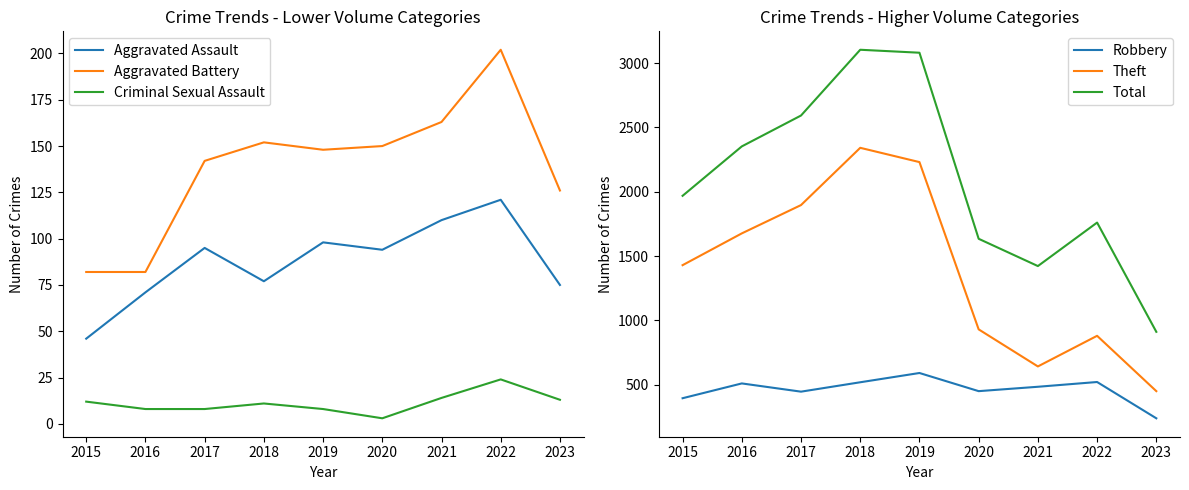

Reading left to right, list all the values displayed in this chart.

Aggravated Assault: 2015=46	2016=71	2017=95	2018=77	2019=98	2020=94	2021=110	2022=121	2023=75
Aggravated Battery: 2015=82	2016=82	2017=142	2018=152	2019=148	2020=150	2021=163	2022=202	2023=126
Criminal Sexual Assault: 2015=12	2016=8	2017=8	2018=11	2019=8	2020=3	2021=14	2022=24	2023=13
Robbery: 2015=395	2016=510	2017=446	2018=519	2019=591	2020=450	2021=484	2022=521	2023=239
Theft: 2015=1429	2016=1676	2017=1896	2018=2341	2019=2230	2020=930	2021=642	2022=880	2023=450
Total: 2015=1968	2016=2352	2017=2592	2018=3103	2019=3080	2020=1634	2021=1422	2022=1760	2023=911